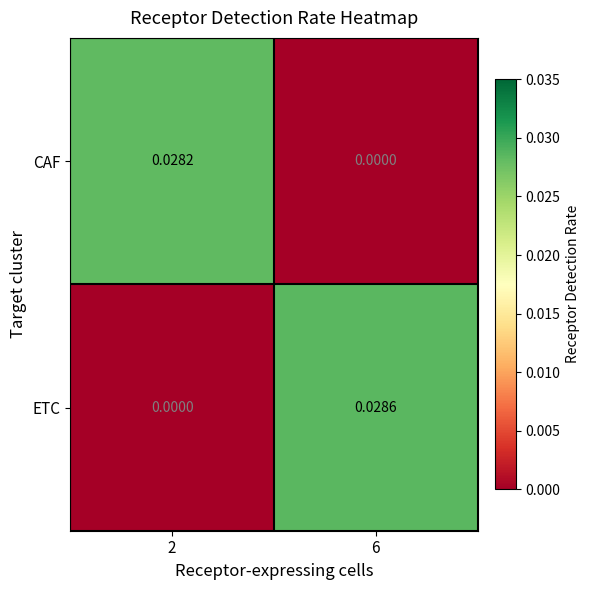

Which series changed the most between 2 and 6?

ETC